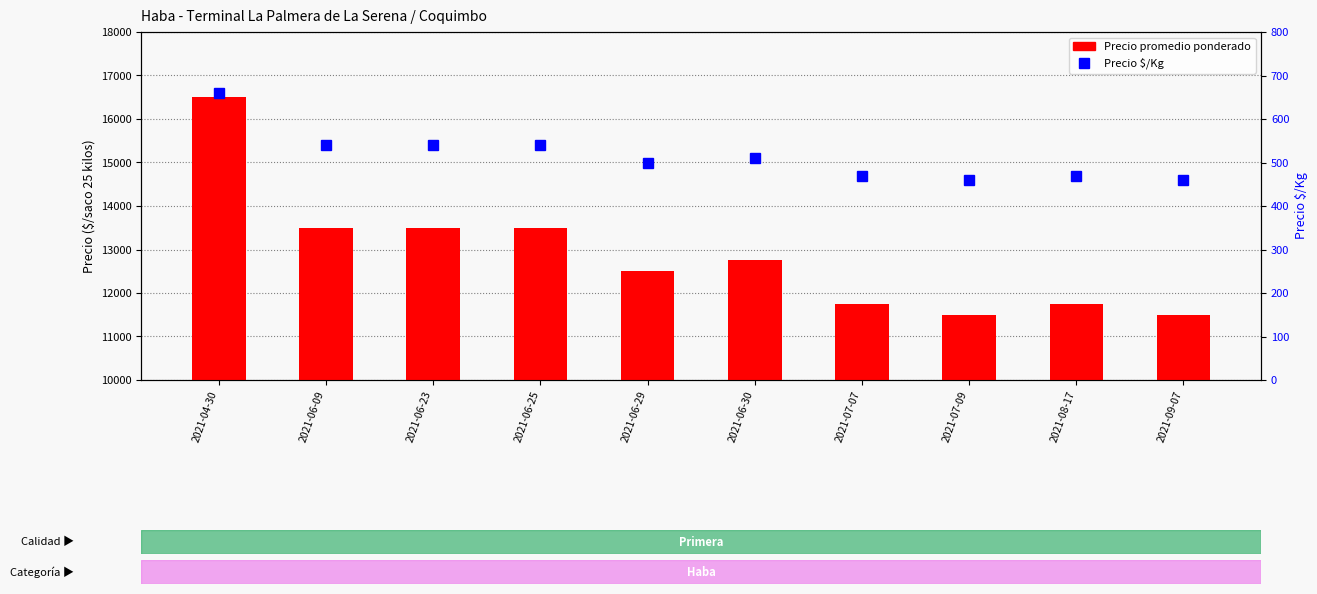

At which category is the sum across all series the highest?

2021-04-30